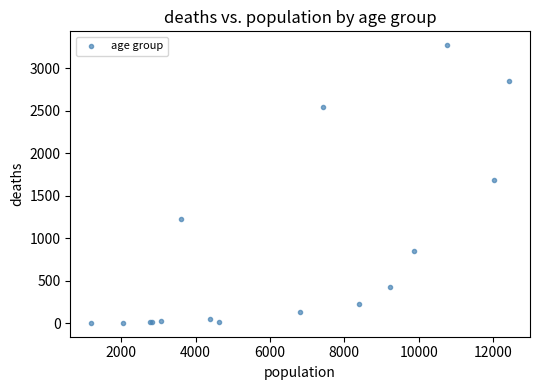

What Y value in the scatter plot is closest to 1638?

1690